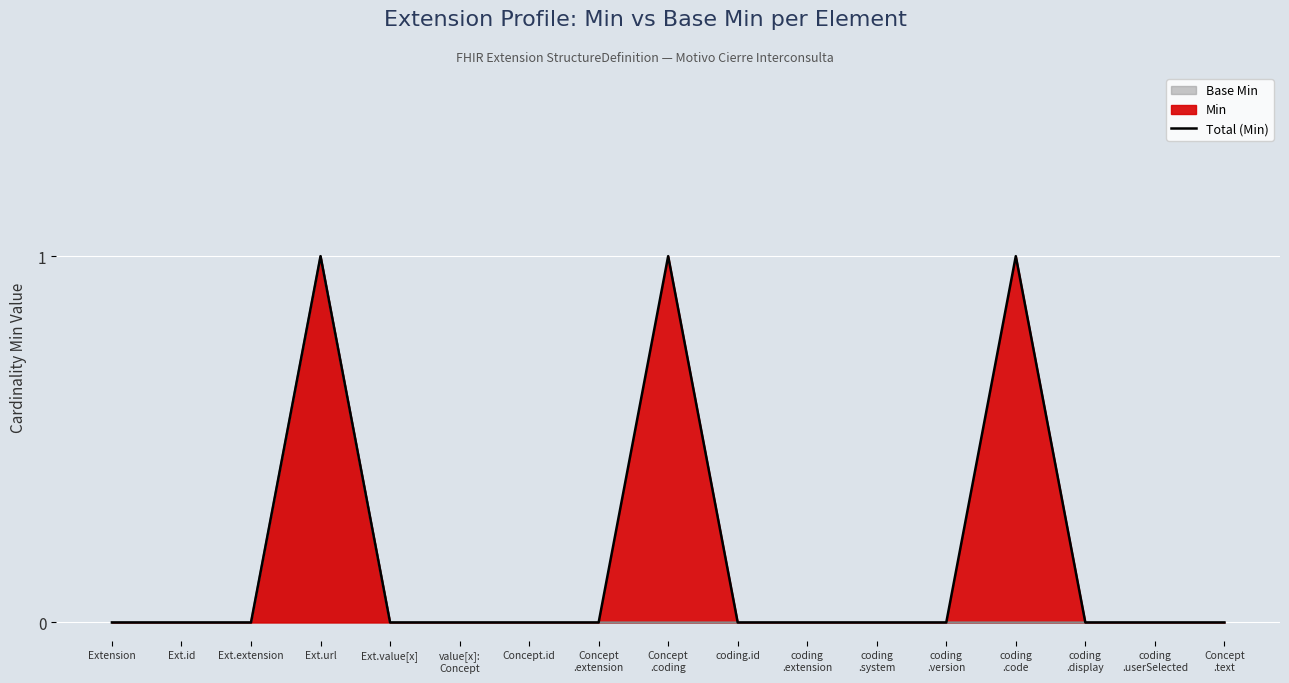

What is the difference between the values at coding
.system and Ext.url?

1